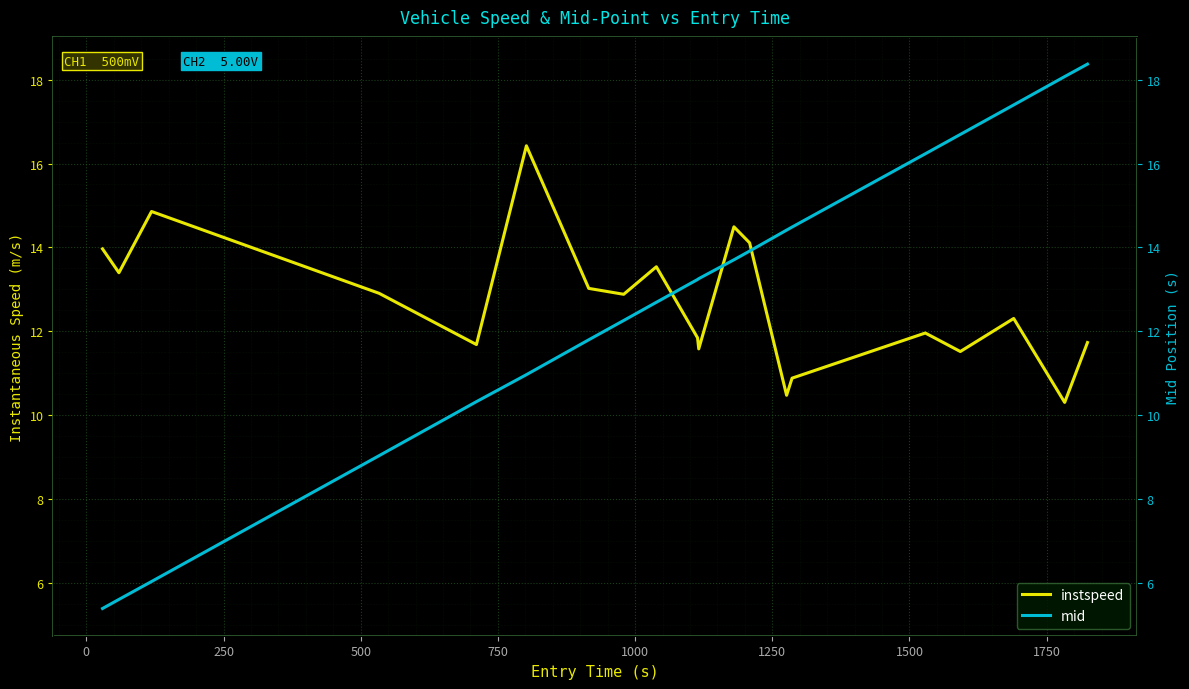

True or false: mid and instspeed cross at least once.

True